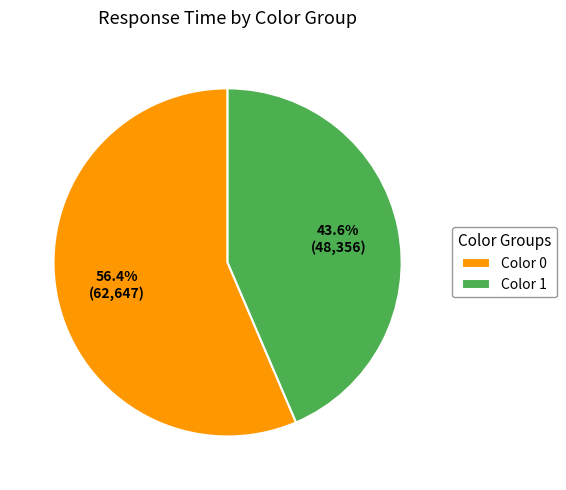

Between Color 1 and Color 0, which is larger?

Color 0